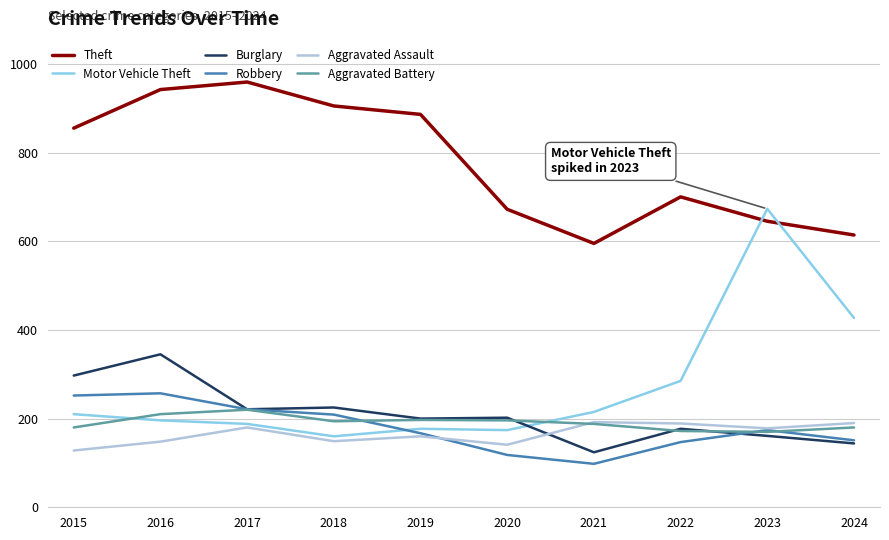

List the series in order of their peak value, highest first.

Theft, Motor Vehicle Theft, Burglary, Robbery, Aggravated Battery, Aggravated Assault